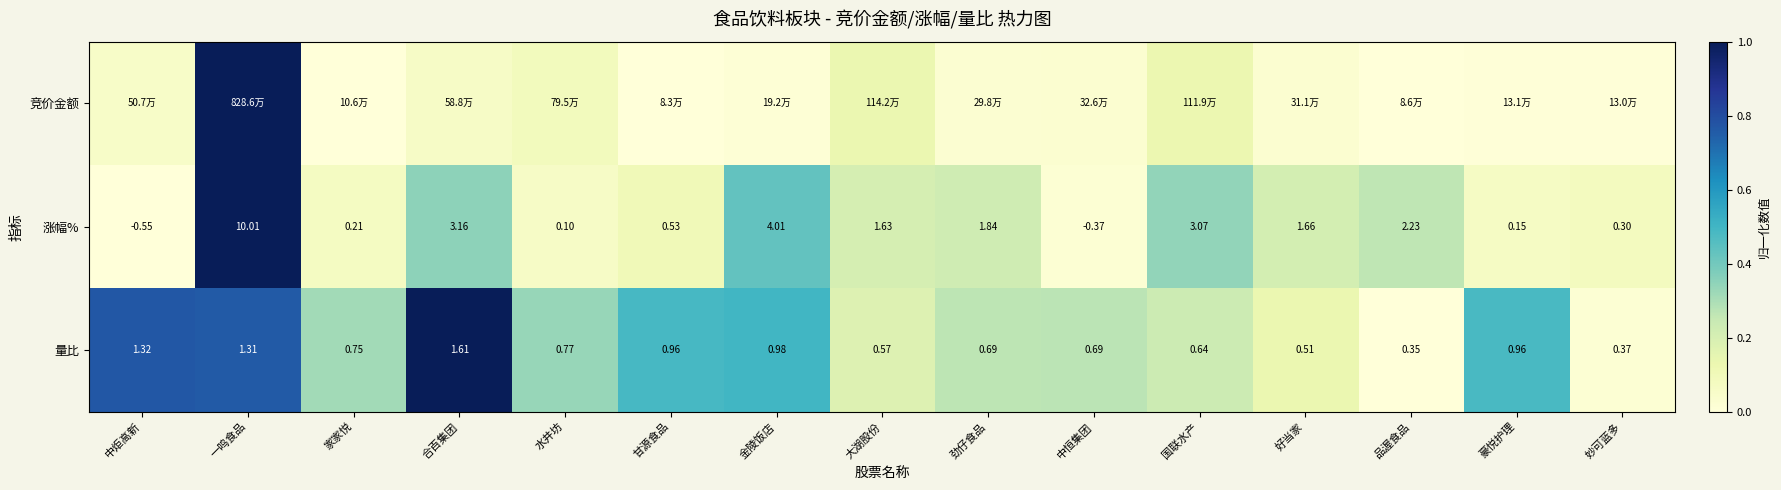

At which label does 涨幅% first exceed 1?

一鸣食品